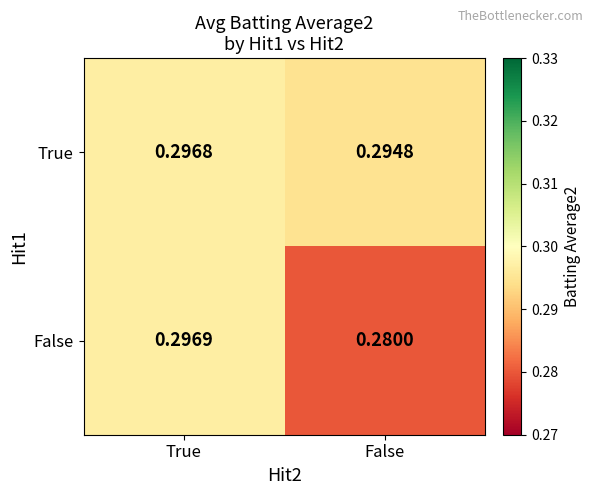

Which series changed the most between True and False?

False